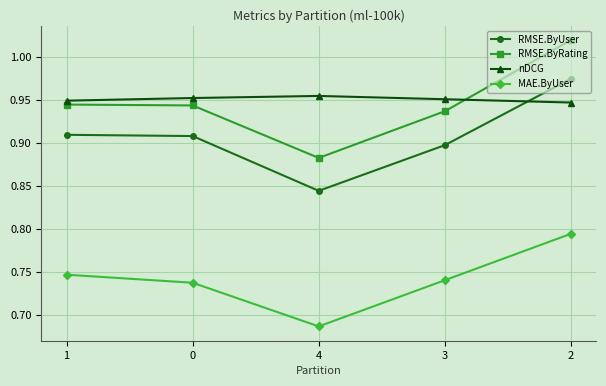

True or false: MAE.ByUser and RMSE.ByUser cross at least once.

False